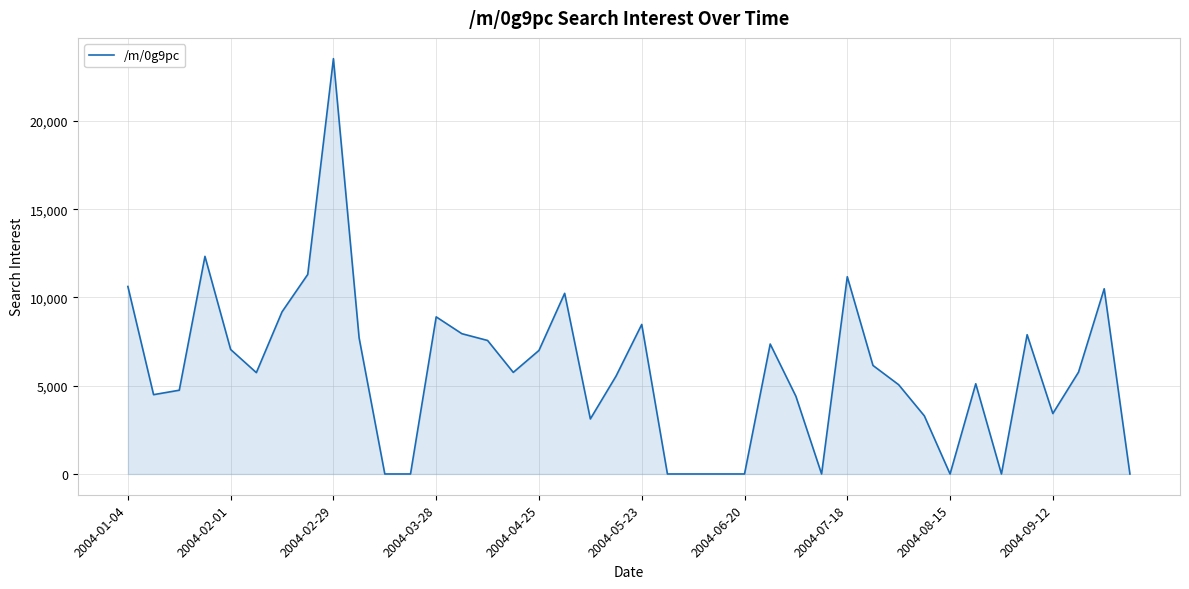

What is the difference between the maximum and minimum values?

23532.3